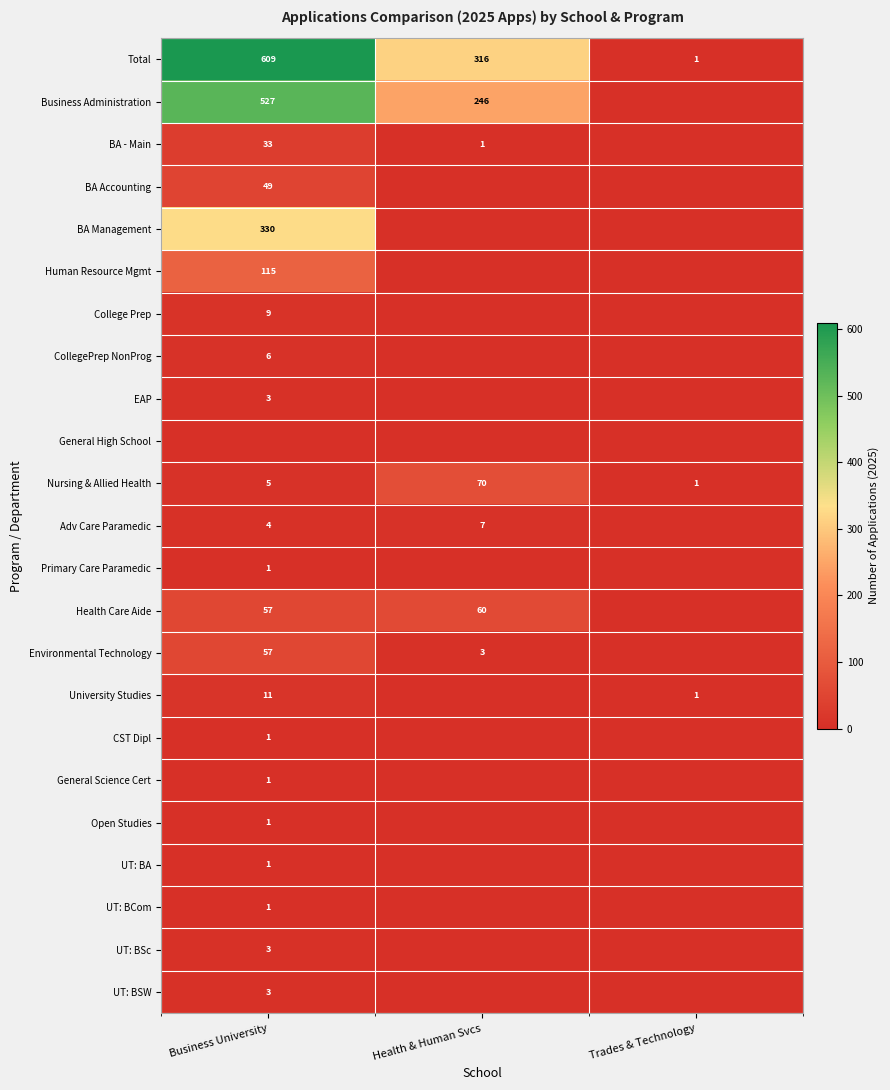

Between Health & Human Svcs and Business University, which is larger?

Business University